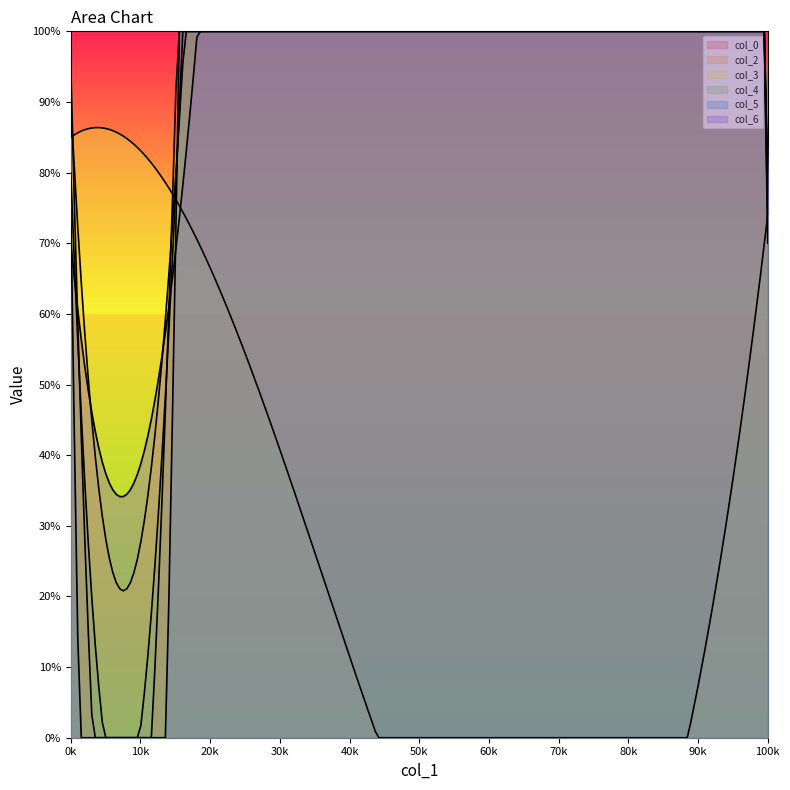

Read the col_6 value at 14.

60.5